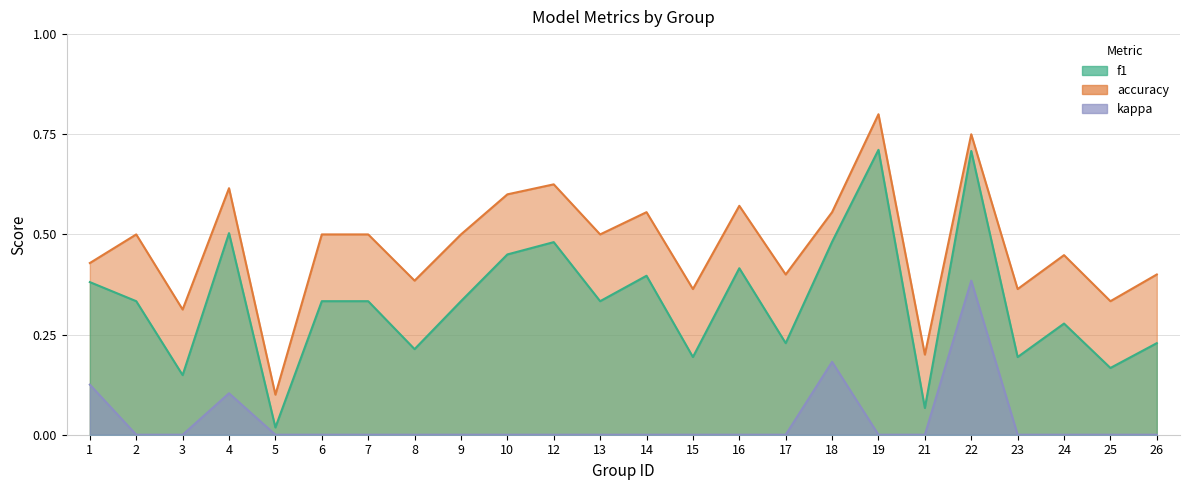

Where is the first local maximum for accuracy?

2